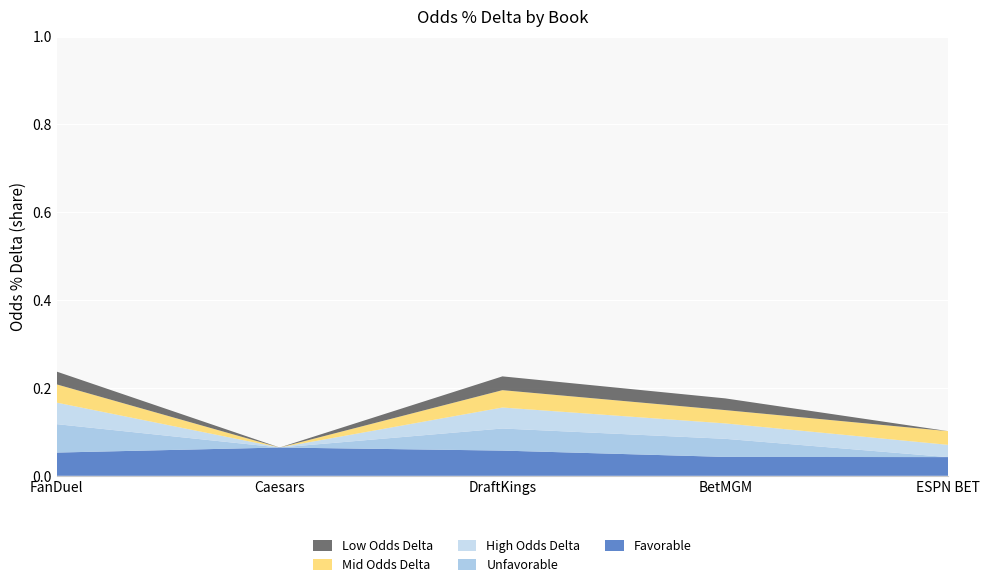

Reading left to right, transcribe all the data shown in this chart.

Favorable: 0.1	0.1	0.1	0.0	0.0
Unfavorable: 0.1	0.0	0.1	0.0	0.0
High Odds Delta: 0.0	0.0	0.0	0.0	0.0
Mid Odds Delta: 0.0	0.0	0.0	0.0	0.0
Low Odds Delta: 0.0	0.0	0.0	0.0	0.0